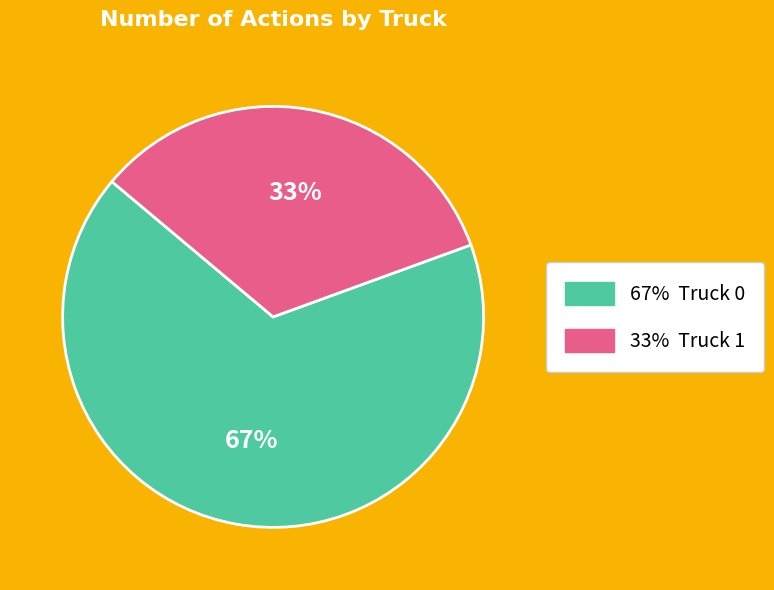

How many slices are in this pie chart?

2